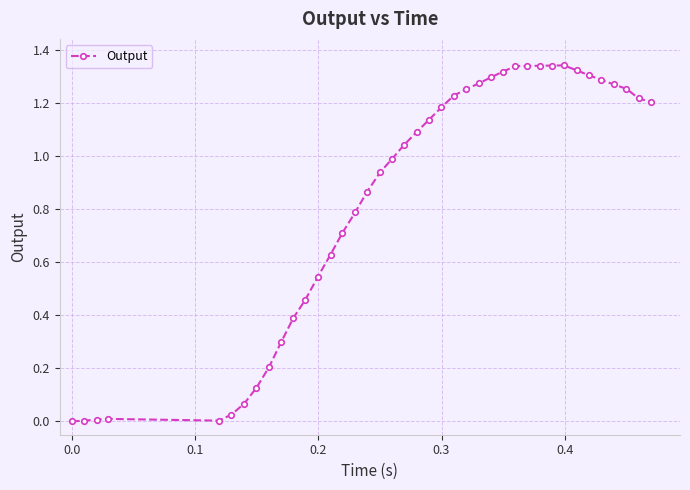

What is the average value?

0.8